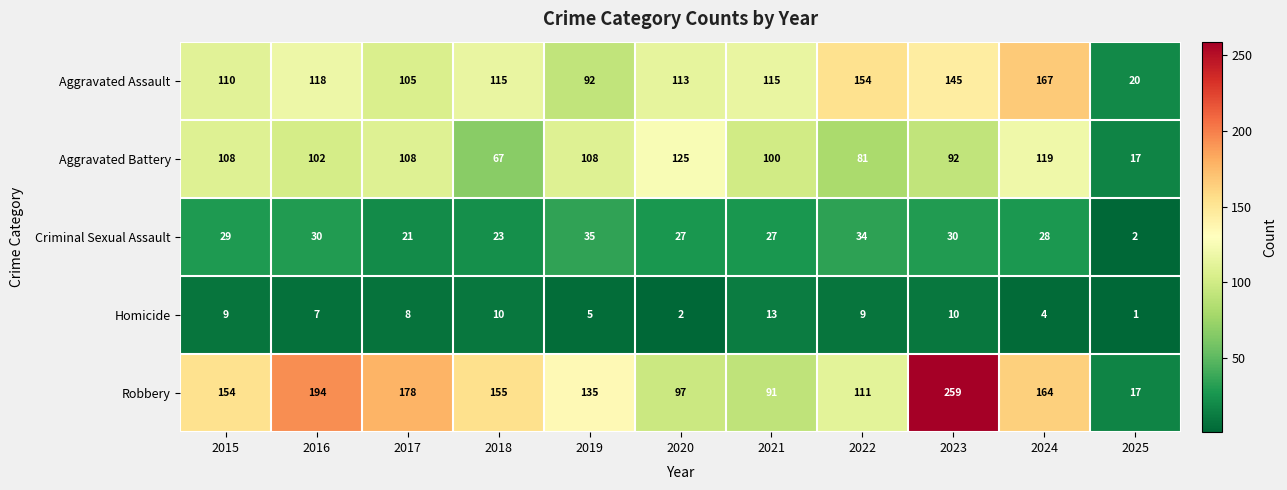

Is it true that Robbery equals 34 at 2020?

False